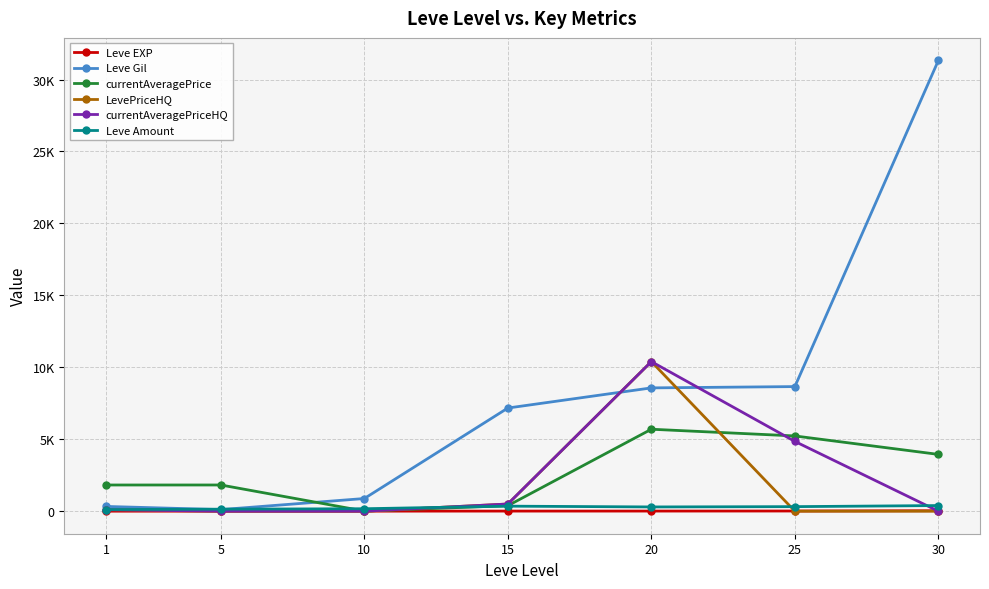

At how many categories does at least one series exceed 11528?

1